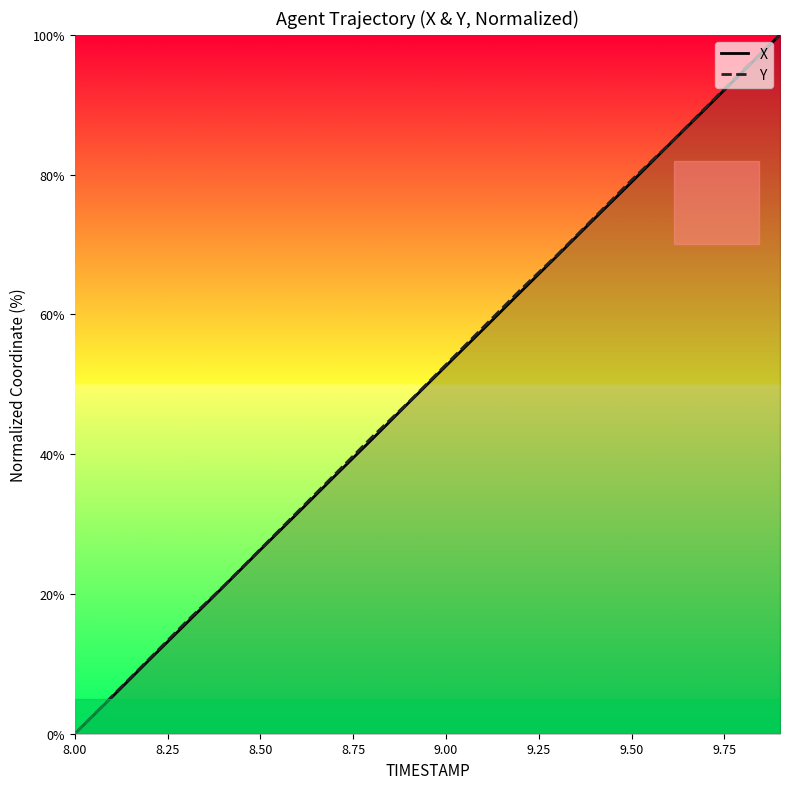

Which label corresponds to the smallest value in the chart?

8.00